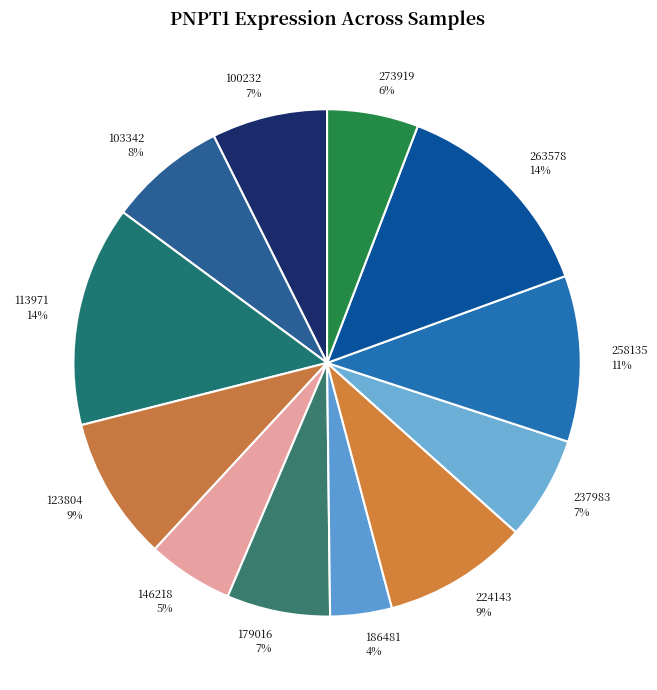

To the nearest percent, what is the average slice percentage?

8%